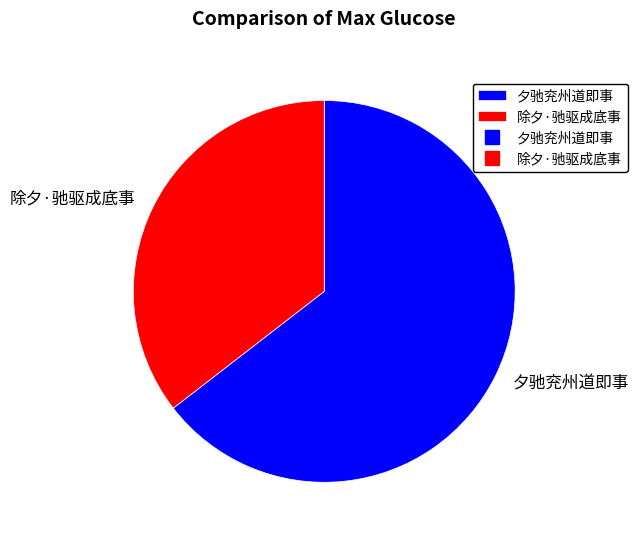

Which has a higher value, 夕驰兖州道即事 or 除夕·驰驱成底事?

夕驰兖州道即事